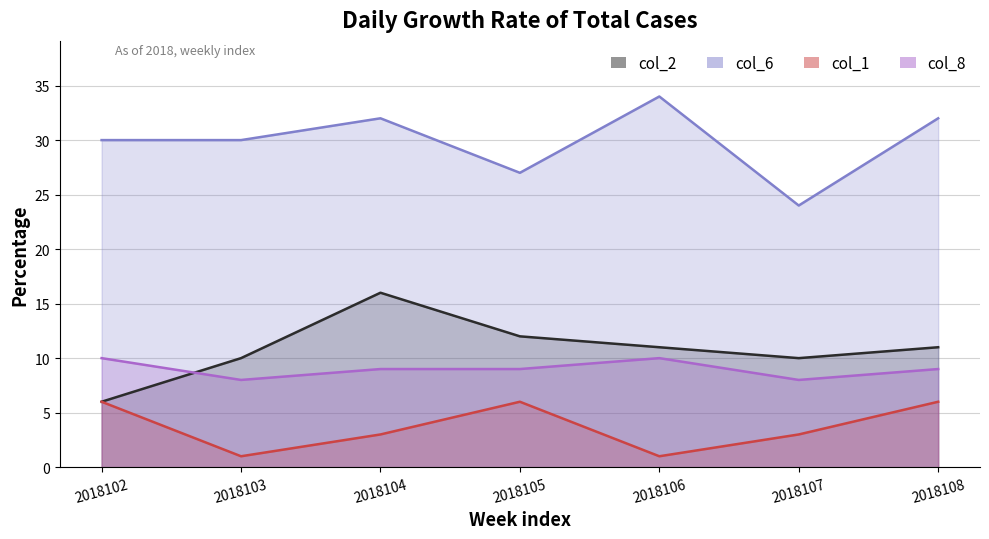

What is the difference between the col_2 values at 2018102 and 2018105?

6